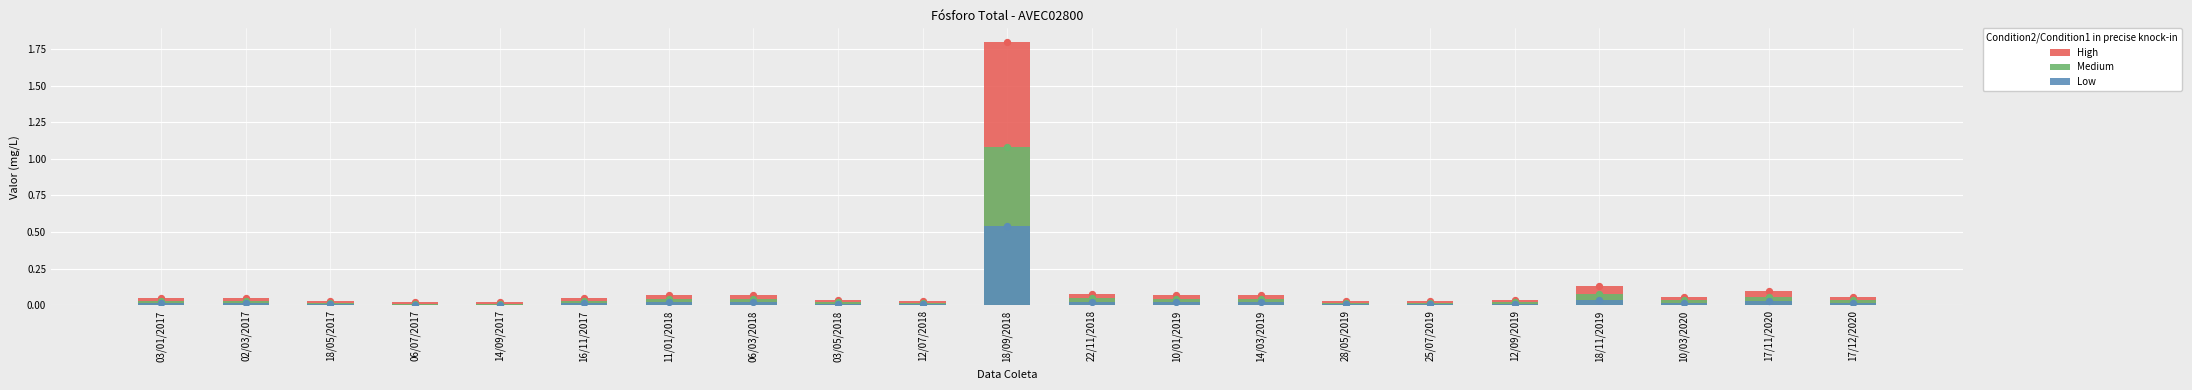

What is the total value across all series at 17/12/2020?

0.1